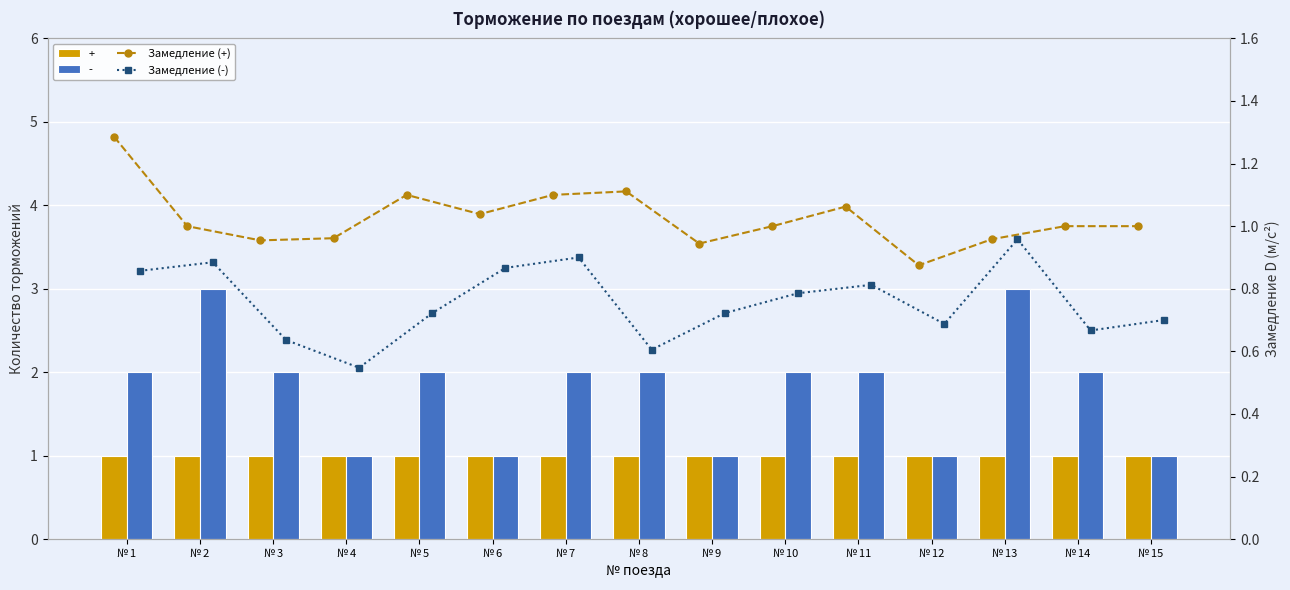

How many values in the Замедление (+) series exceed 1?

6